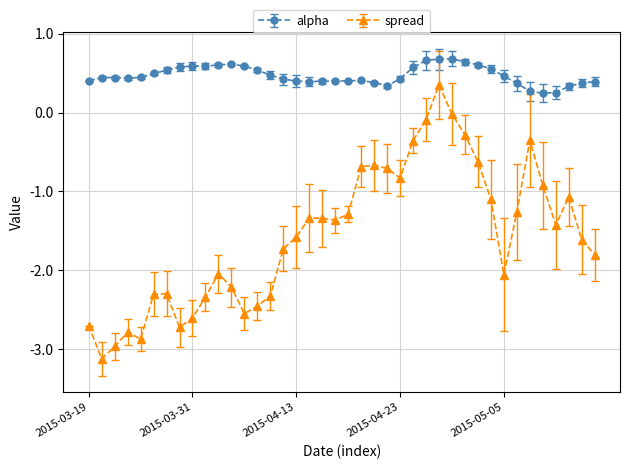

True or false: alpha has more than 2 interior local peaks.

True